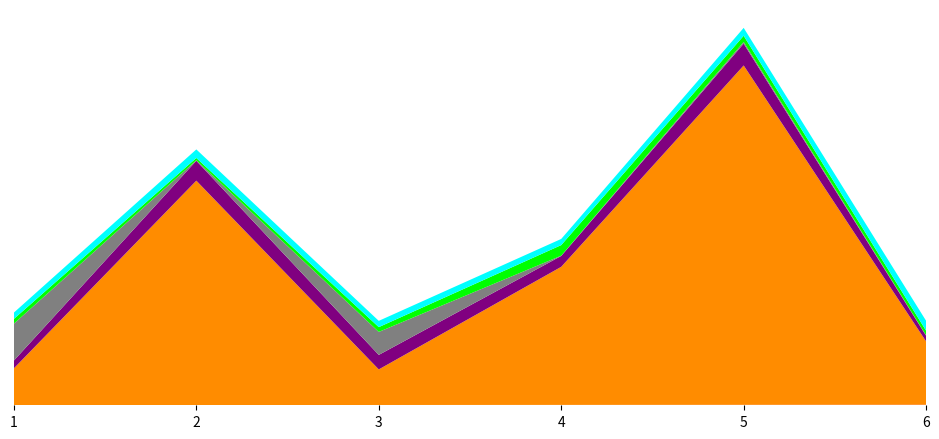

Reading left to right, list all the values displayed in this chart.

UIN: 1	2	3	4	5	6
DaysToRecurrence: 383	2334	370	1436	3529	658
PlateletCount: 81	207	151	113	227	59
AFP: 384	5	239	3	18	4
ALT: 49	24	50	110	64	48
eGFR: 66	89	65	64	82	103